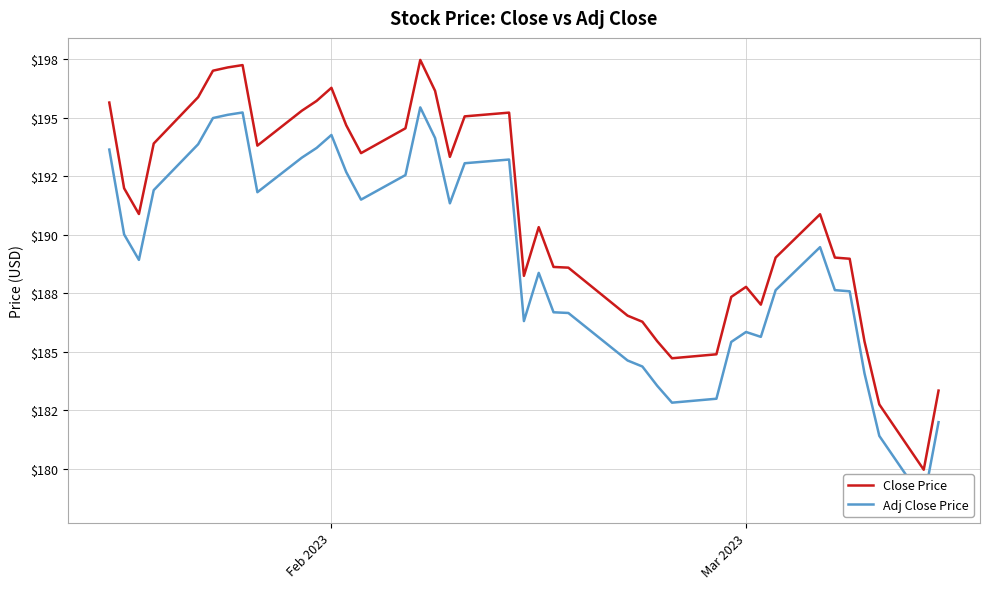

What is the sum of all Adj Close Price values?

7562.6